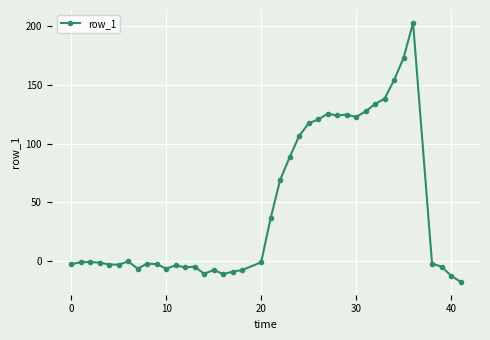

True or false: the data has more than 0 interior local peaks.

True